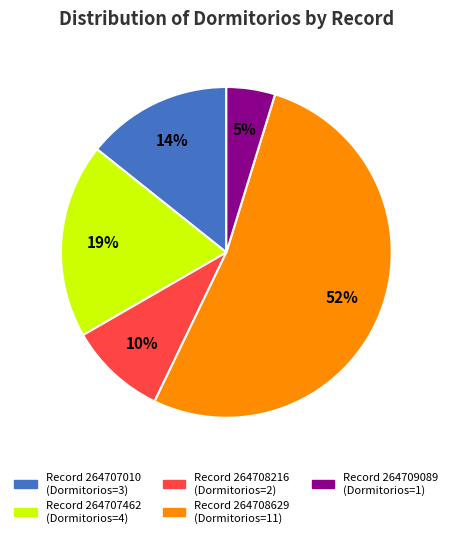

To the nearest percent, what is the average slice percentage?

20%